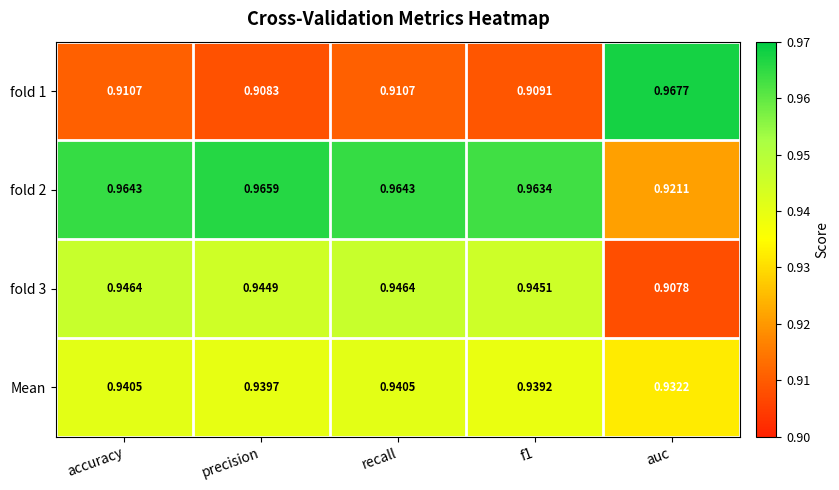

Is the value of fold 1 at f1 greater than the value of fold 2 at recall?

No